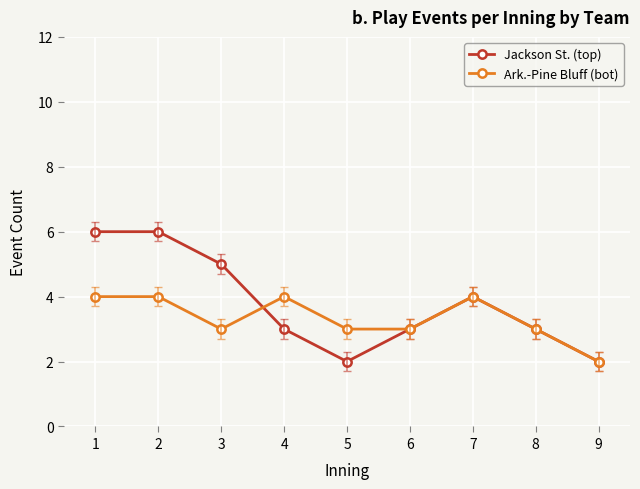

Is the value of Jackson St. (top) at 6 greater than the value of Ark.-Pine Bluff (bot) at 1?

No